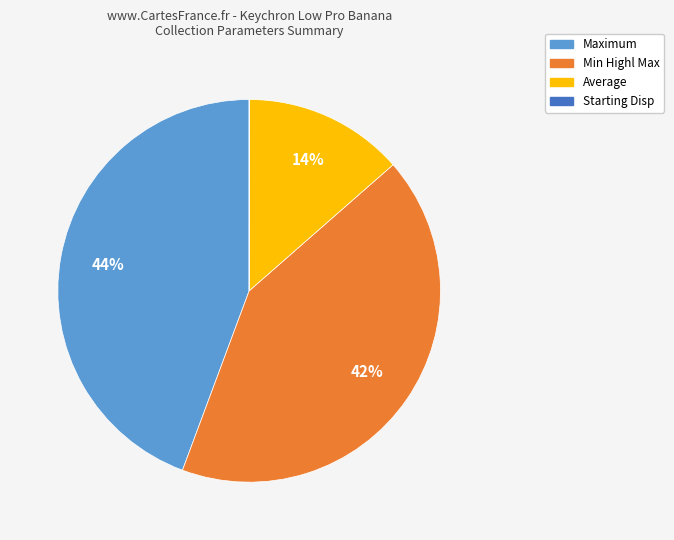

Do Average and Min Highl Max together represent more than half of the pie?

Yes